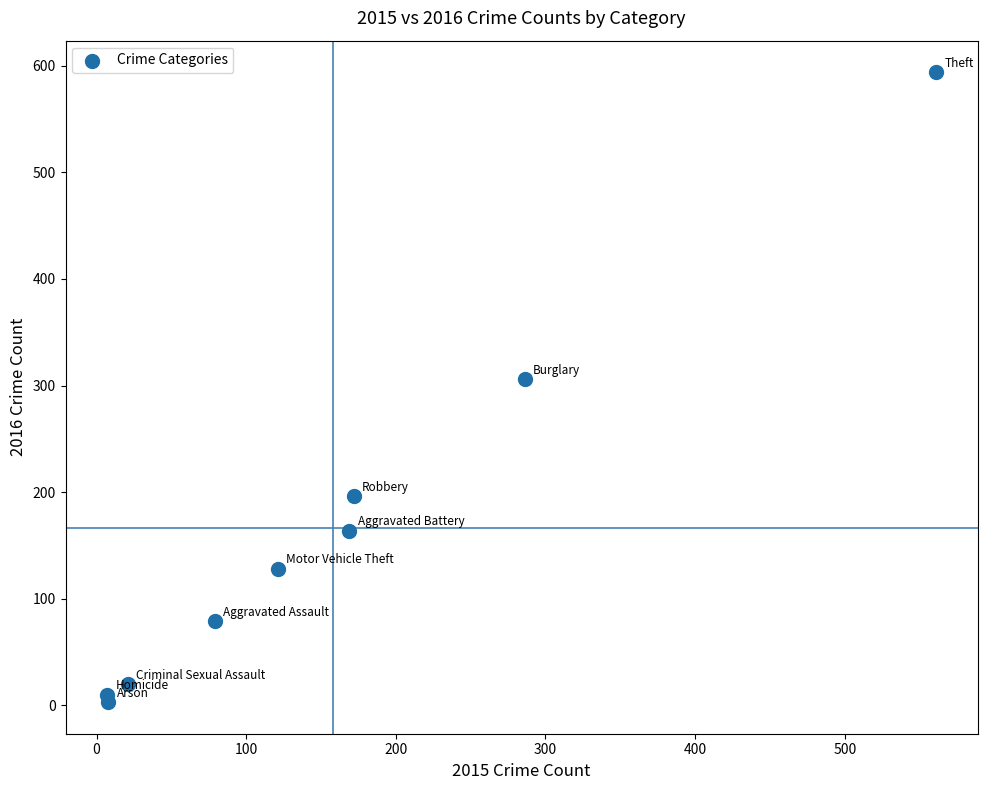

What is the range of X values (max minus min)?

554